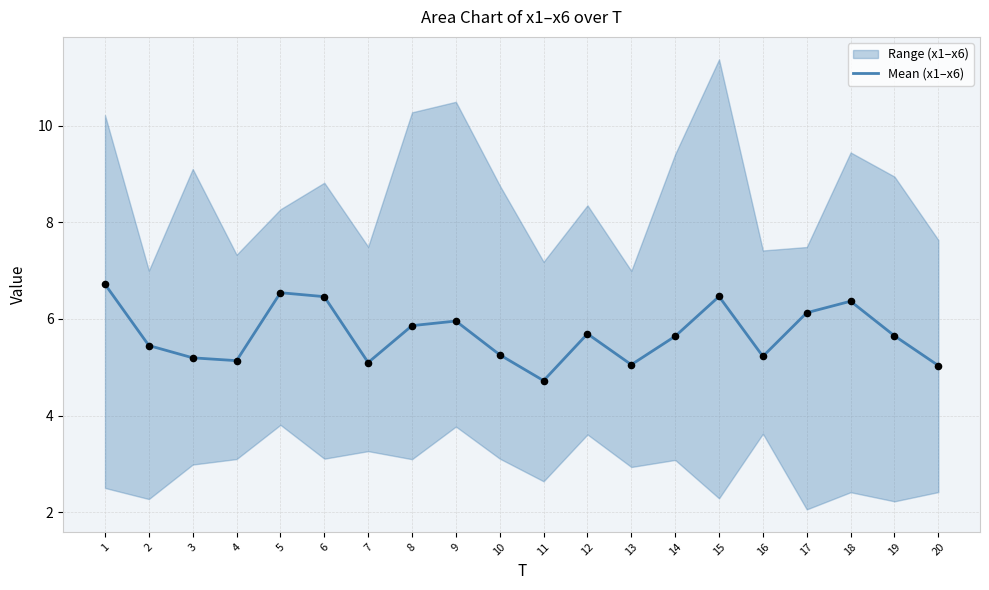

What is the change in value from 2 to 11?

-0.7